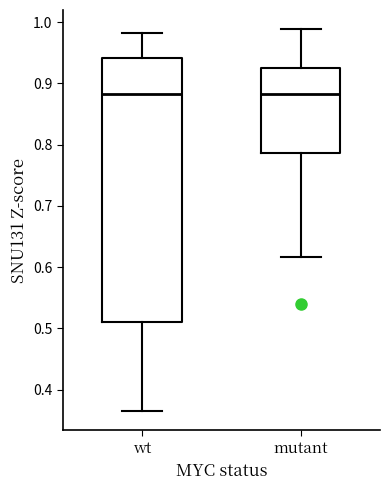

Which box is the tallest, from its lower edge to its upper edge?

wt